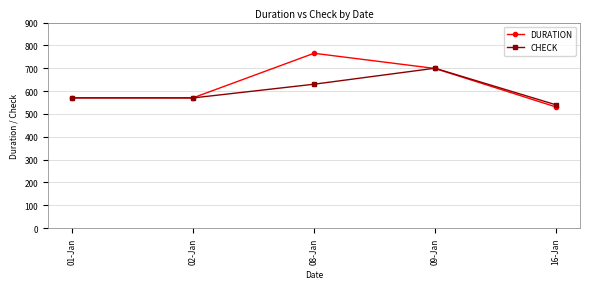

Which series changed the most between 01-Jan and 09-Jan?

CHECK